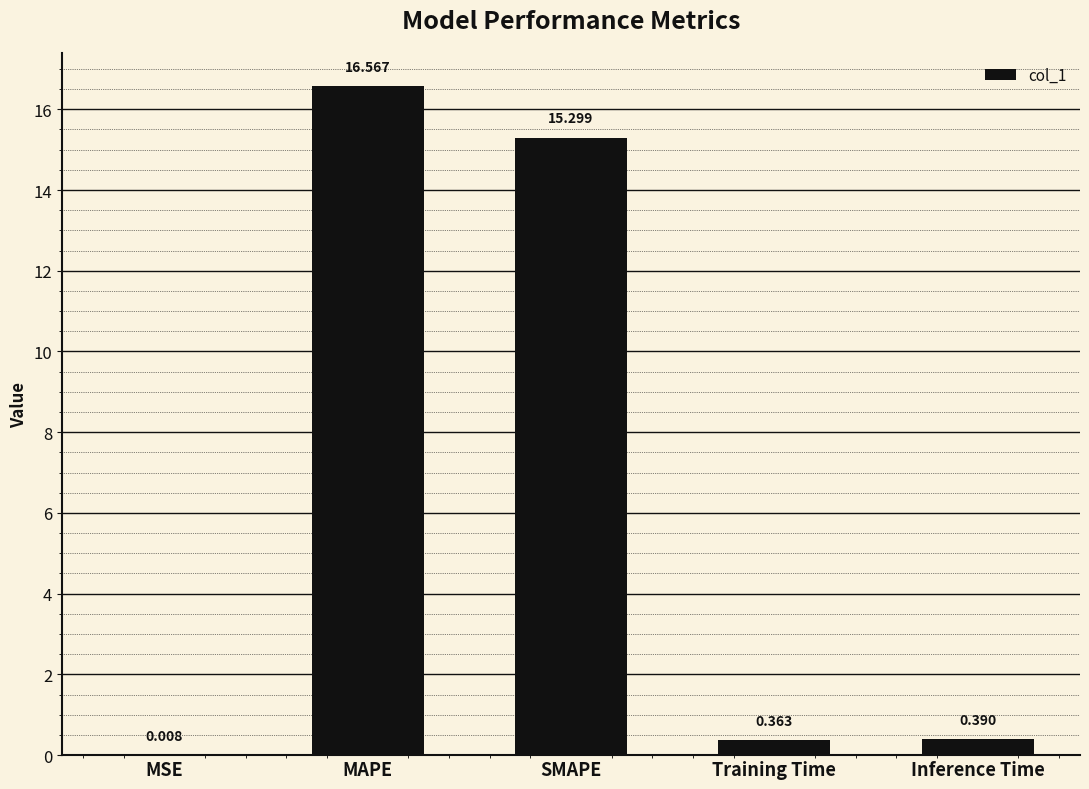

Between SMAPE and Inference Time, which is larger?

SMAPE